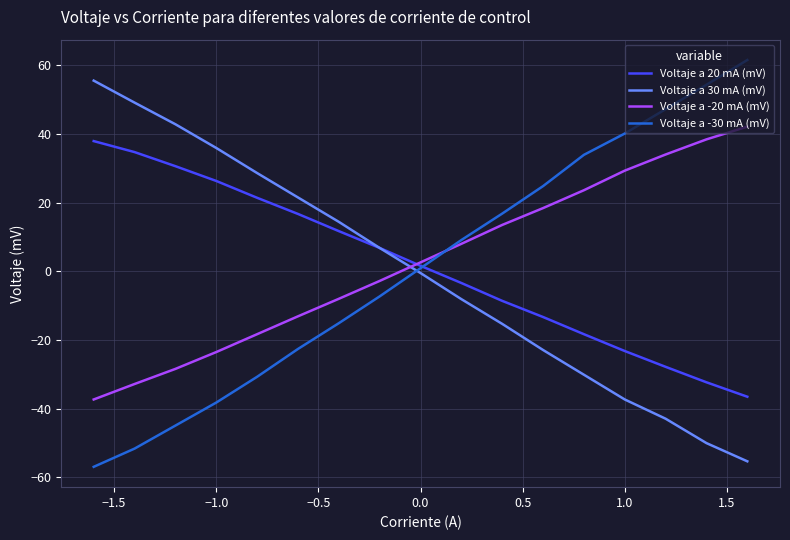

How many lines are shown in the chart?

4